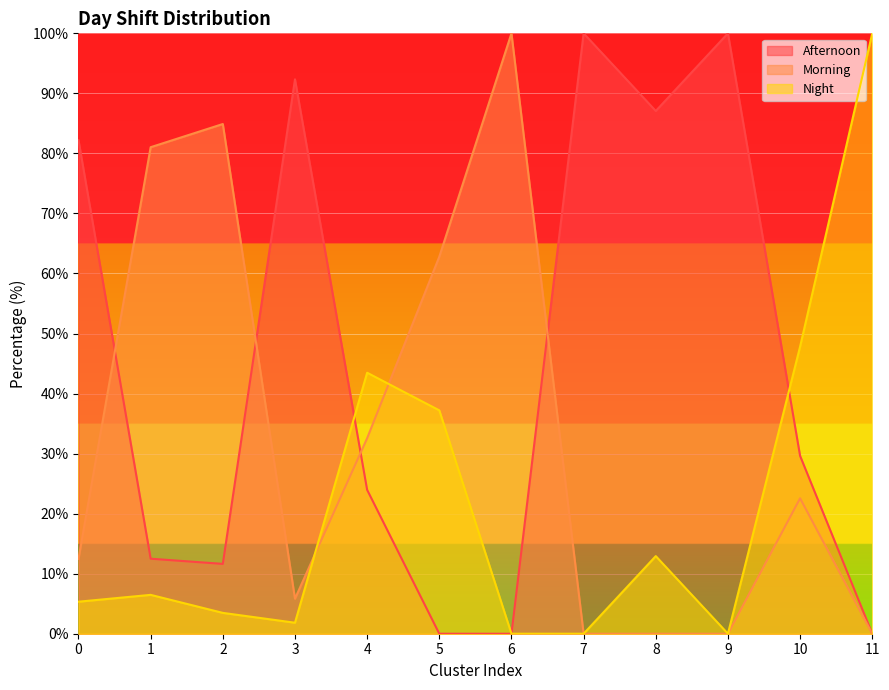

What is the sum of all Afternoon values?

539.3